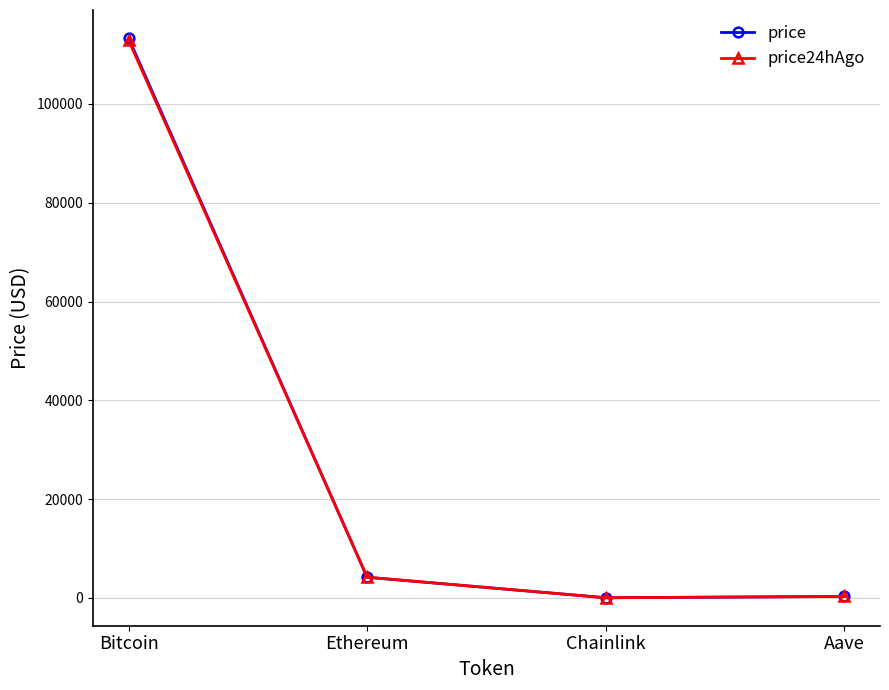

At which label does price reach its peak?

Bitcoin